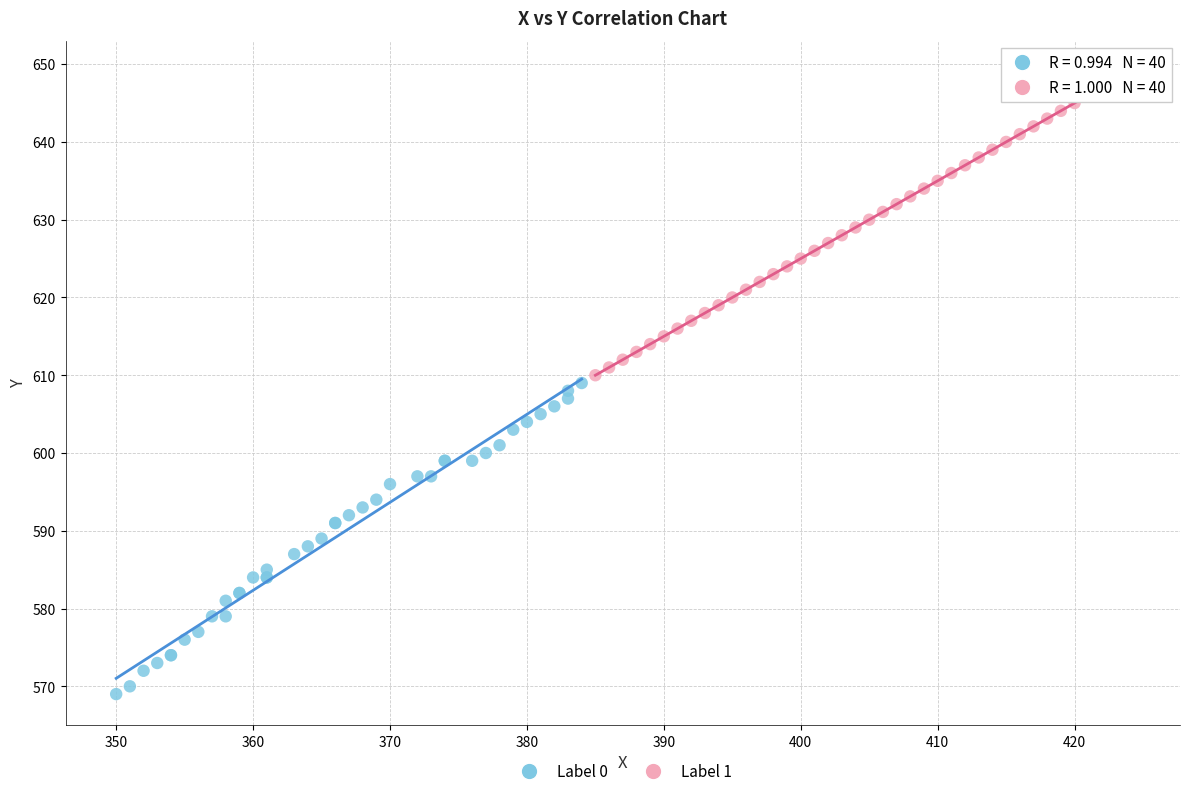

Which series reaches the minimum Y coordinate?

Label 0